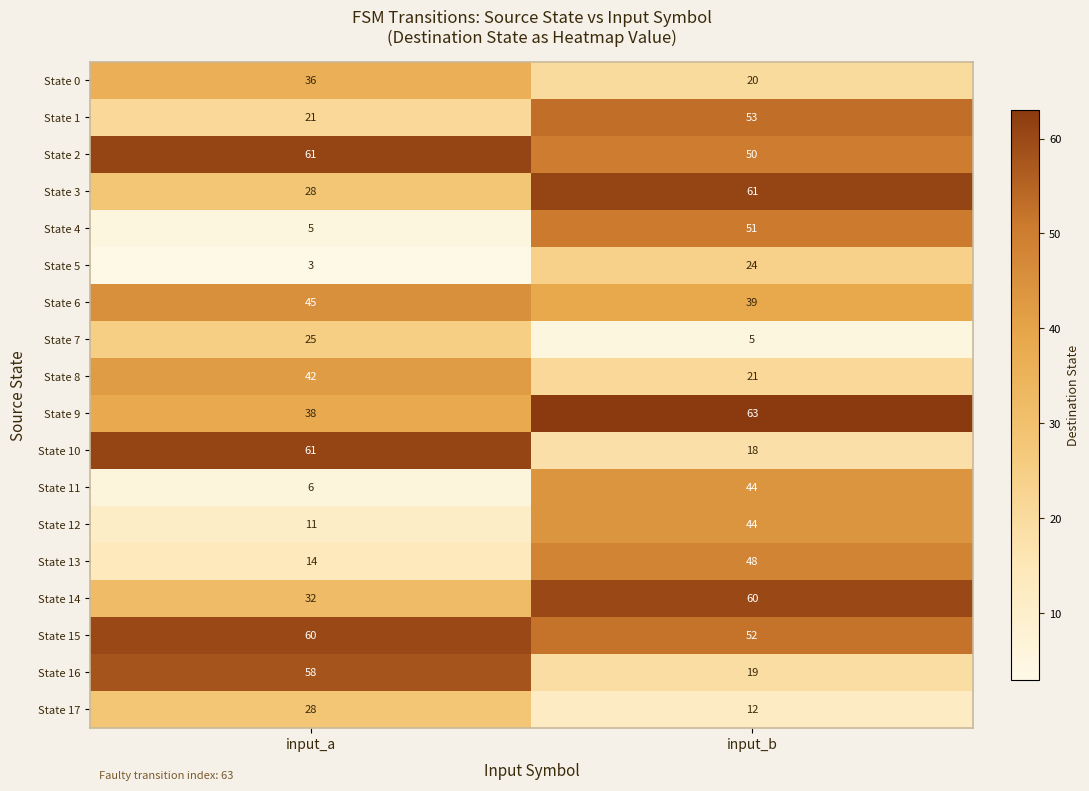

Count the number of categories in the chart.

2